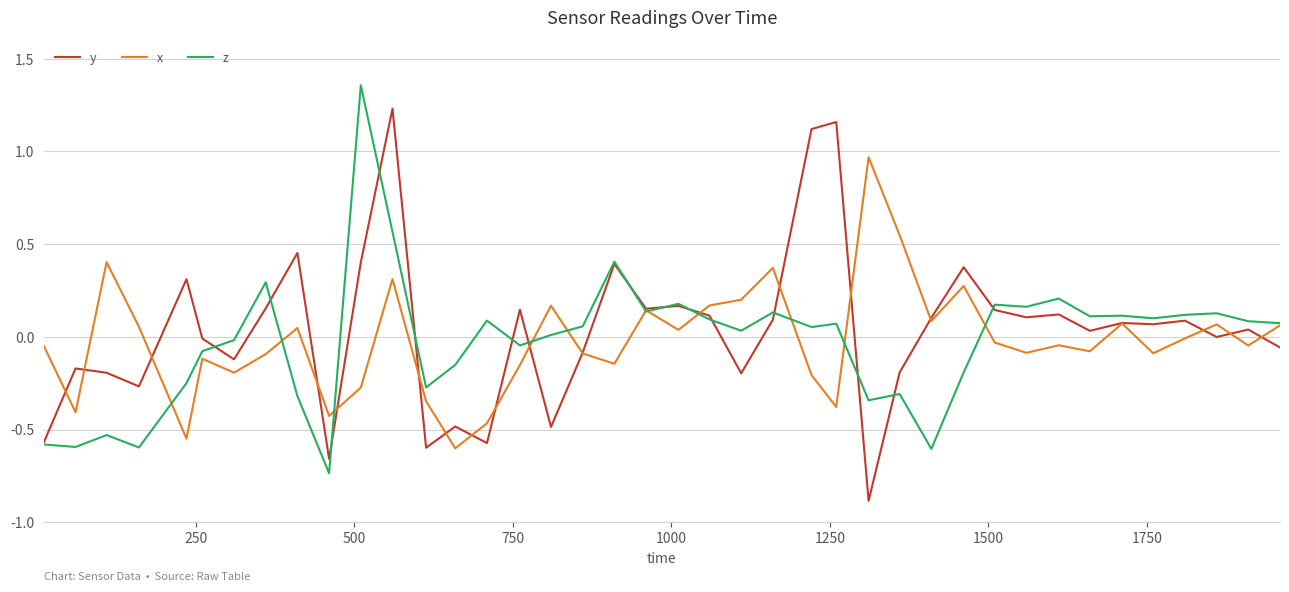

True or false: x has more than 1 points higher than both neighbors.

True